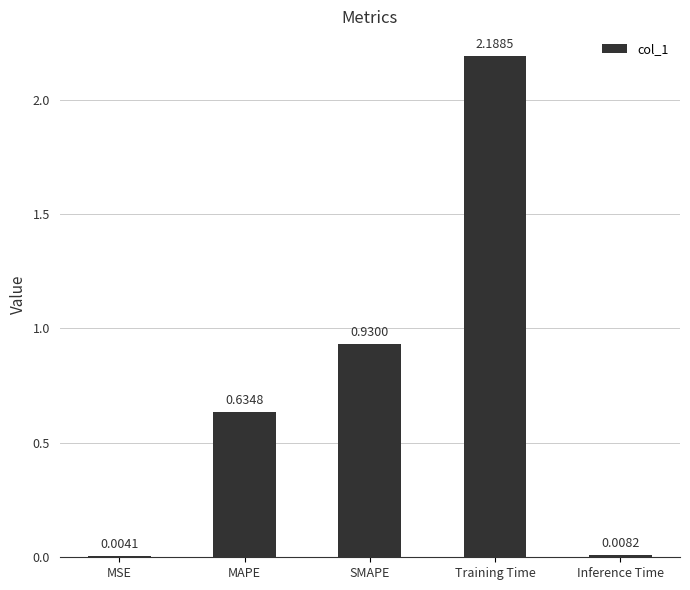

Which has a higher value, MSE or MAPE?

MAPE